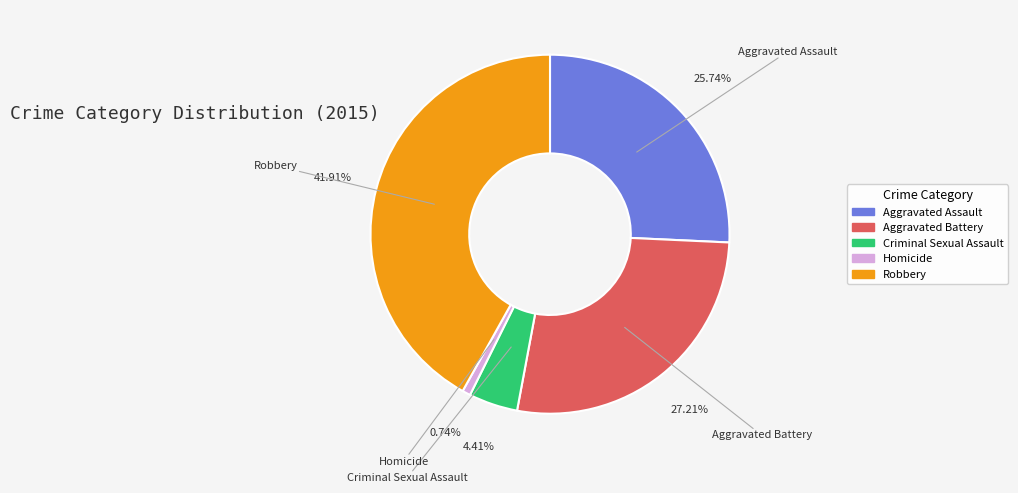

To the nearest percent, what percentage of the pie is Homicide?

1%